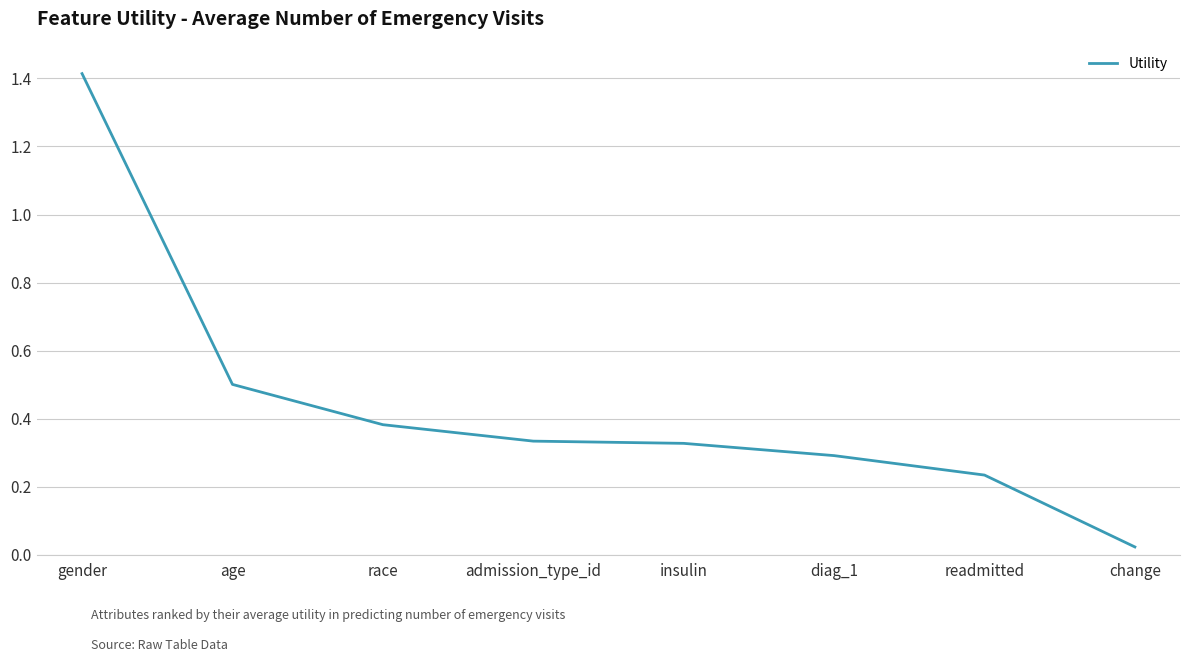

Count the number of categories in the chart.

8